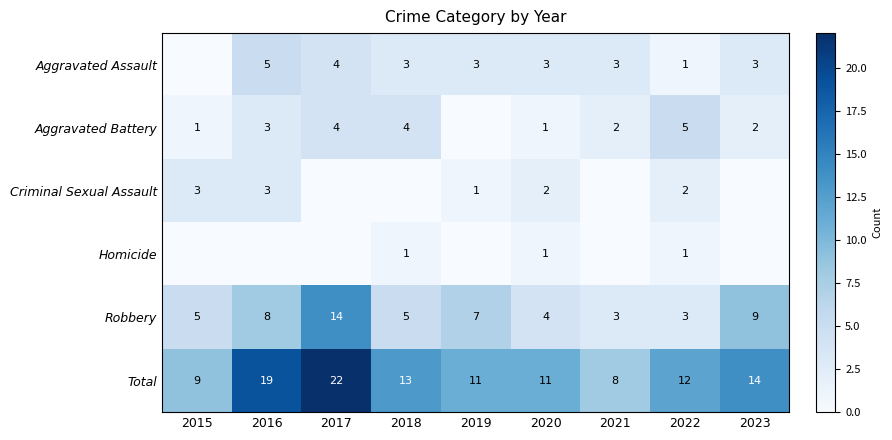

At which label does Total reach its minimum?

2021